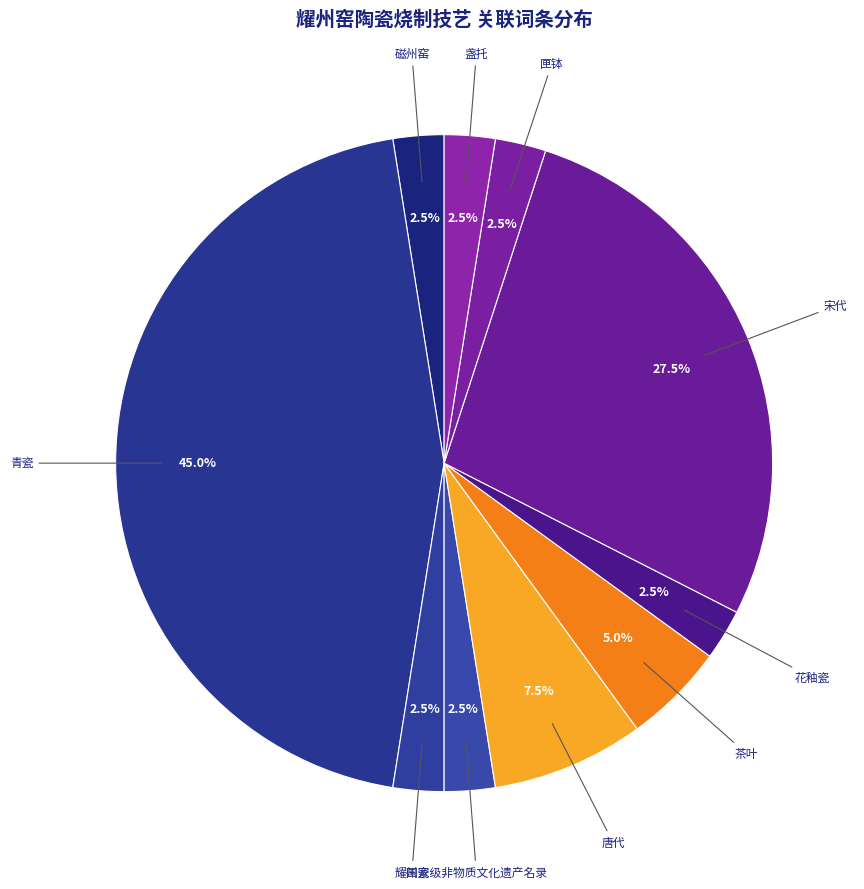

How many slices are in this pie chart?

10